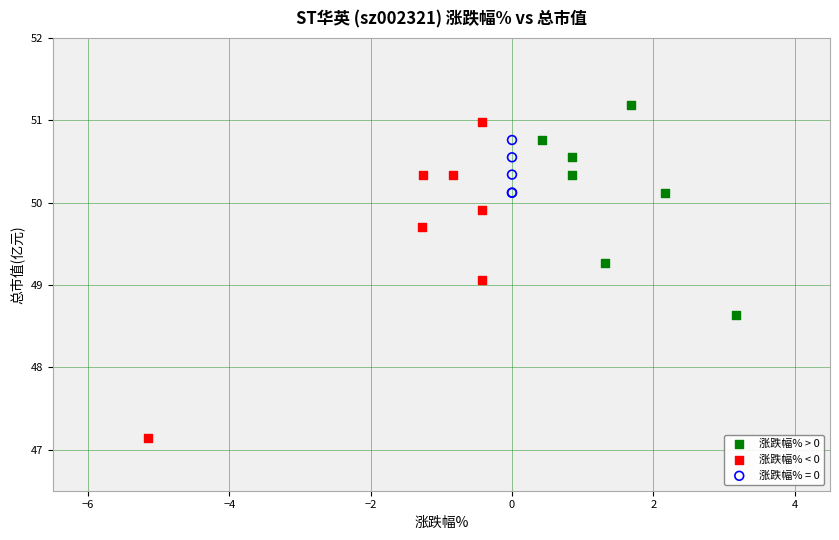

What are all the series names shown in the legend?

涨跌幅% > 0, 涨跌幅% < 0, 涨跌幅% = 0